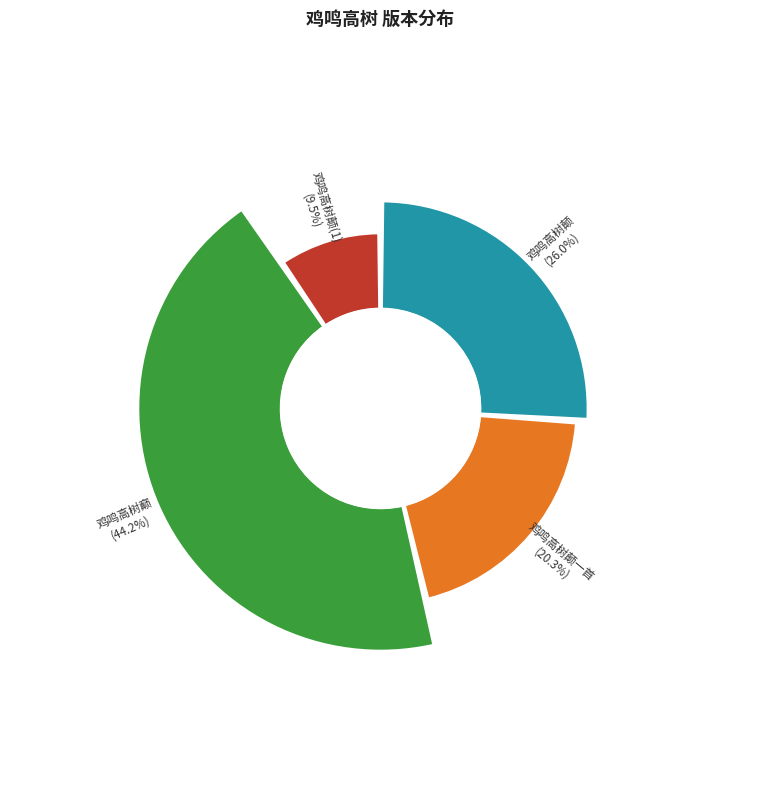

Is there any slice that represents more than half of the pie?

No